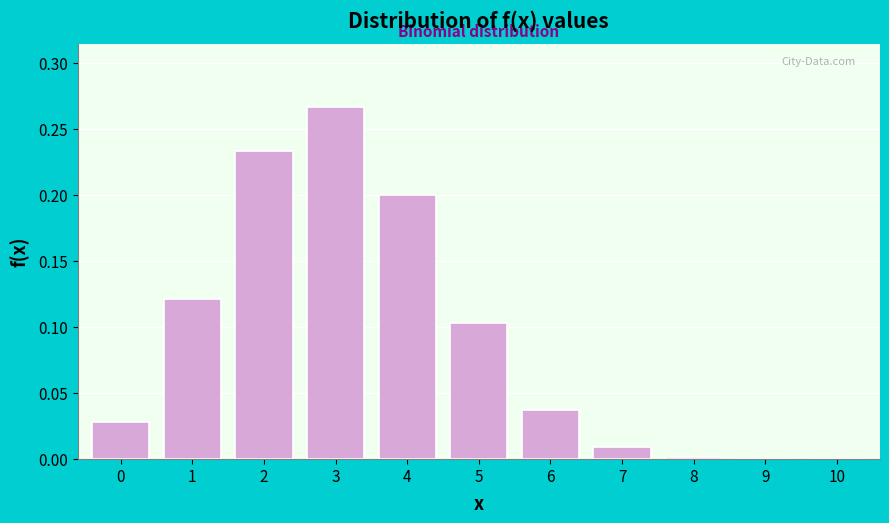

What is the sum of the values at 2 and 4?

0.4